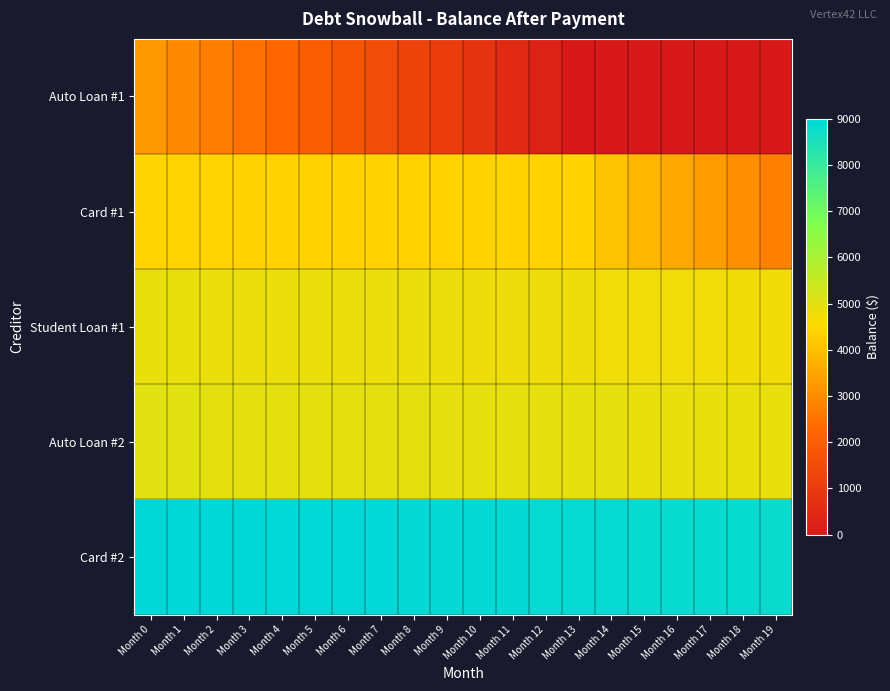

How many distinct data groups are displayed?

5